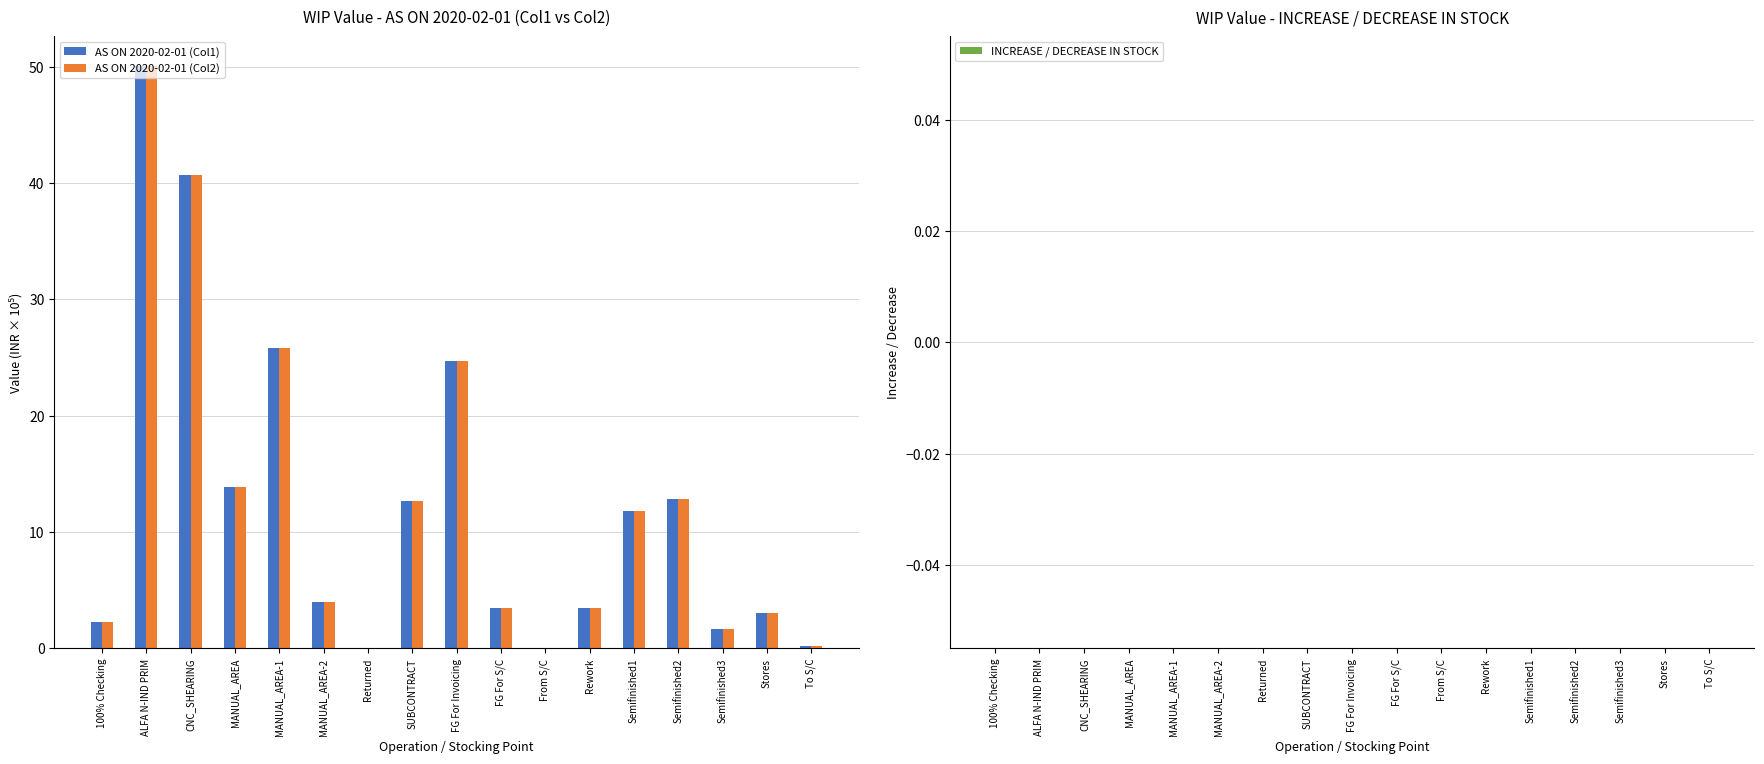

What is the approximate value of AS ON 2020-02-01 (Col1) at Semifinished1?

11.8